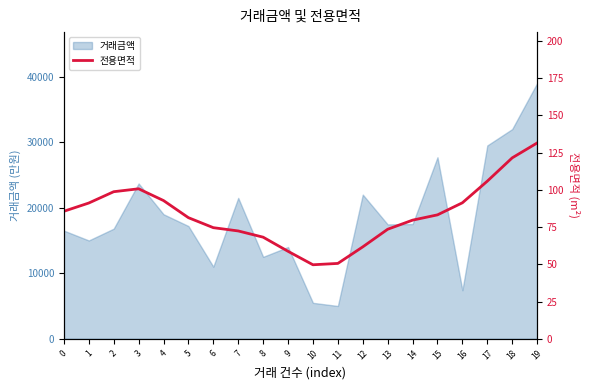

The value of 거래금액 at 17 is 29500. True or false?

True